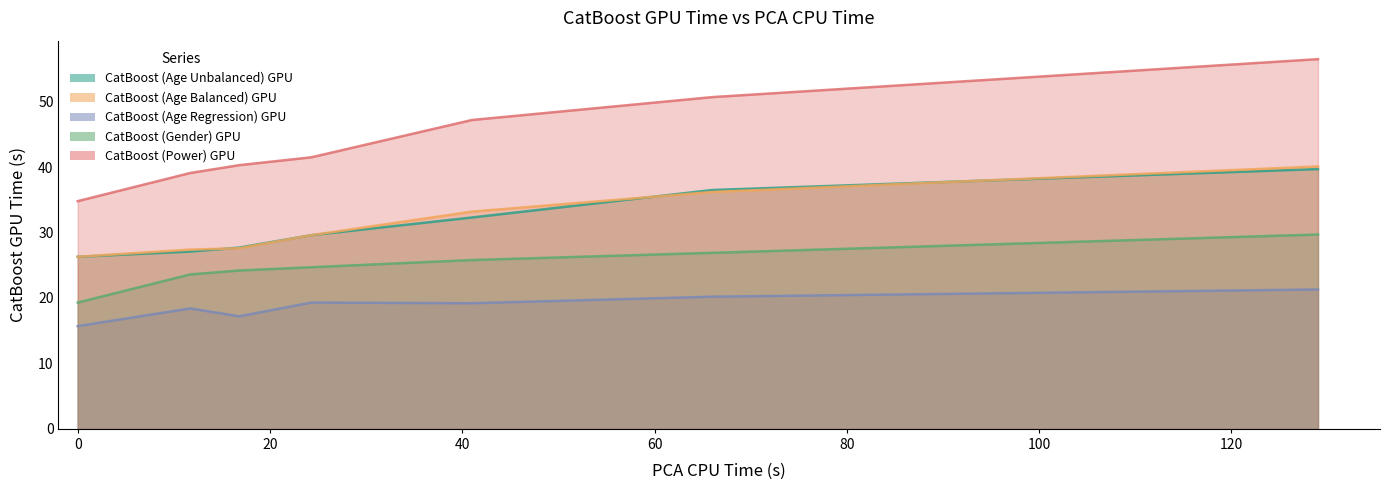

Where is CatBoost (Age Balanced) GPU nearest to the value 33?

Cluster = 16